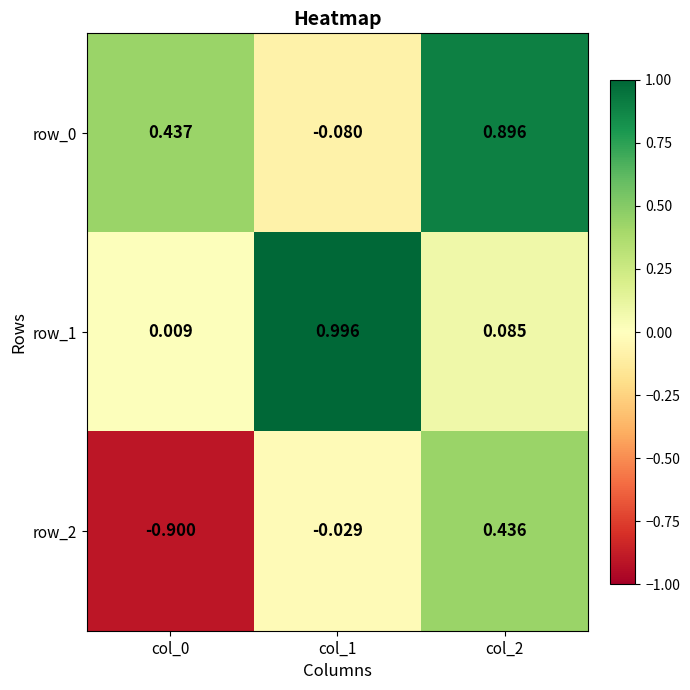

Which category has the highest value across all series?

col_1